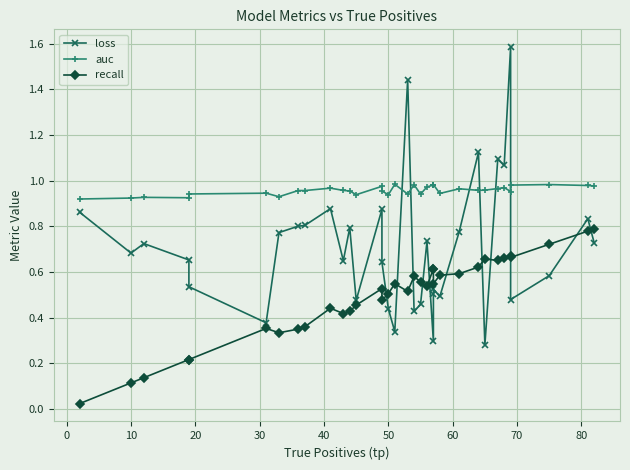

What is the label of the 16th point from the left?

50